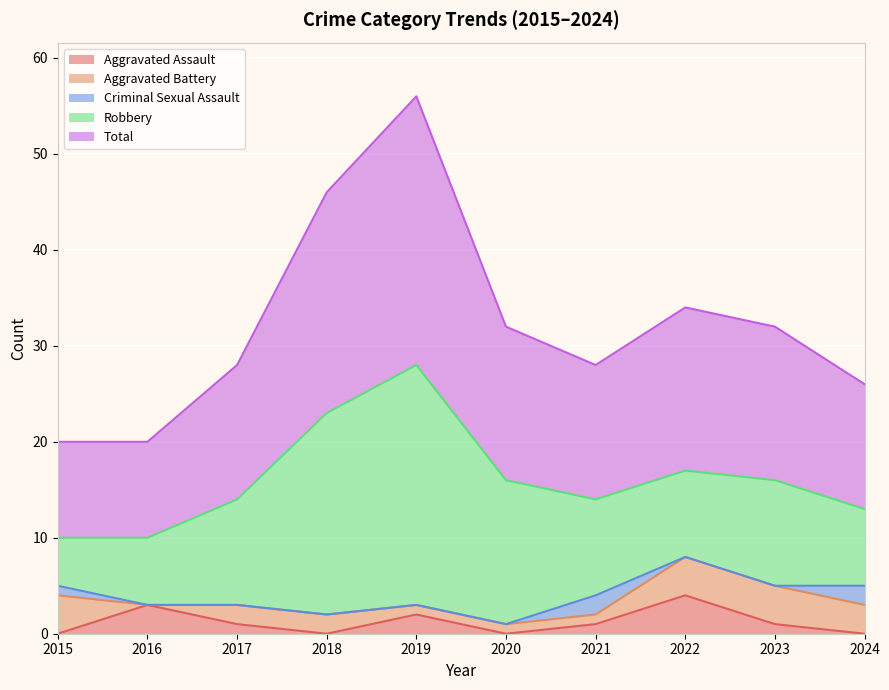

Reading left to right, extract all data points from this chart.

Aggravated Assault: 0	3	1	0	2	0	1	4	1	0
Aggravated Battery: 4	0	2	2	1	1	1	4	4	3
Criminal Sexual Assault: 1	0	0	0	0	0	2	0	0	2
Robbery: 5	7	11	21	25	15	10	9	11	8
Total: 10	10	14	23	28	16	14	17	16	13